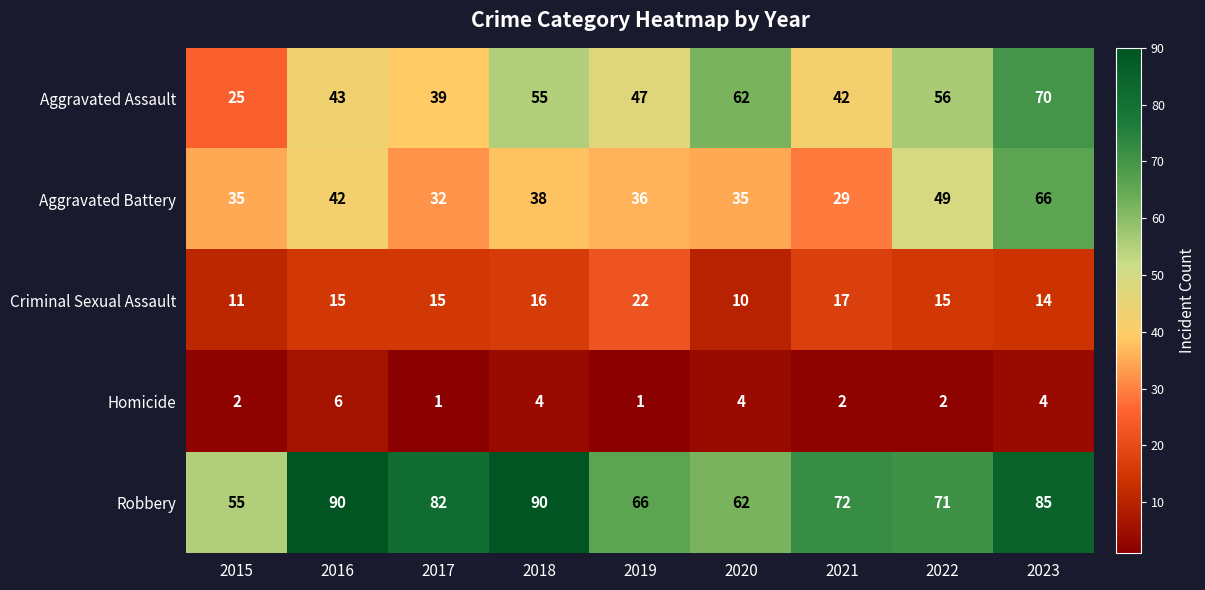

What is the spread (max minus min) of values at 2023?

81